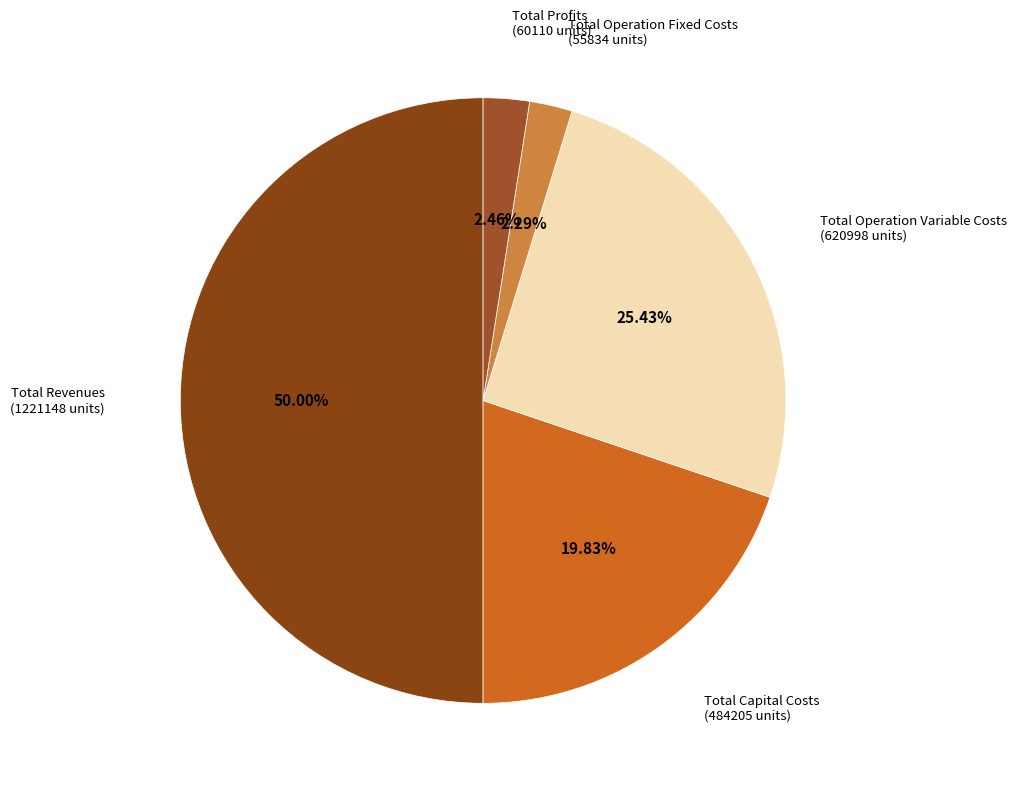

Which has a higher value, Total Profits or Total Operation Variable Costs?

Total Operation Variable Costs